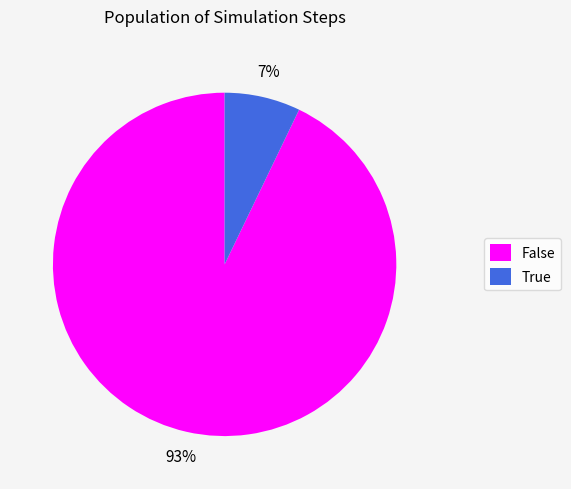

Which category accounts for the majority?

False